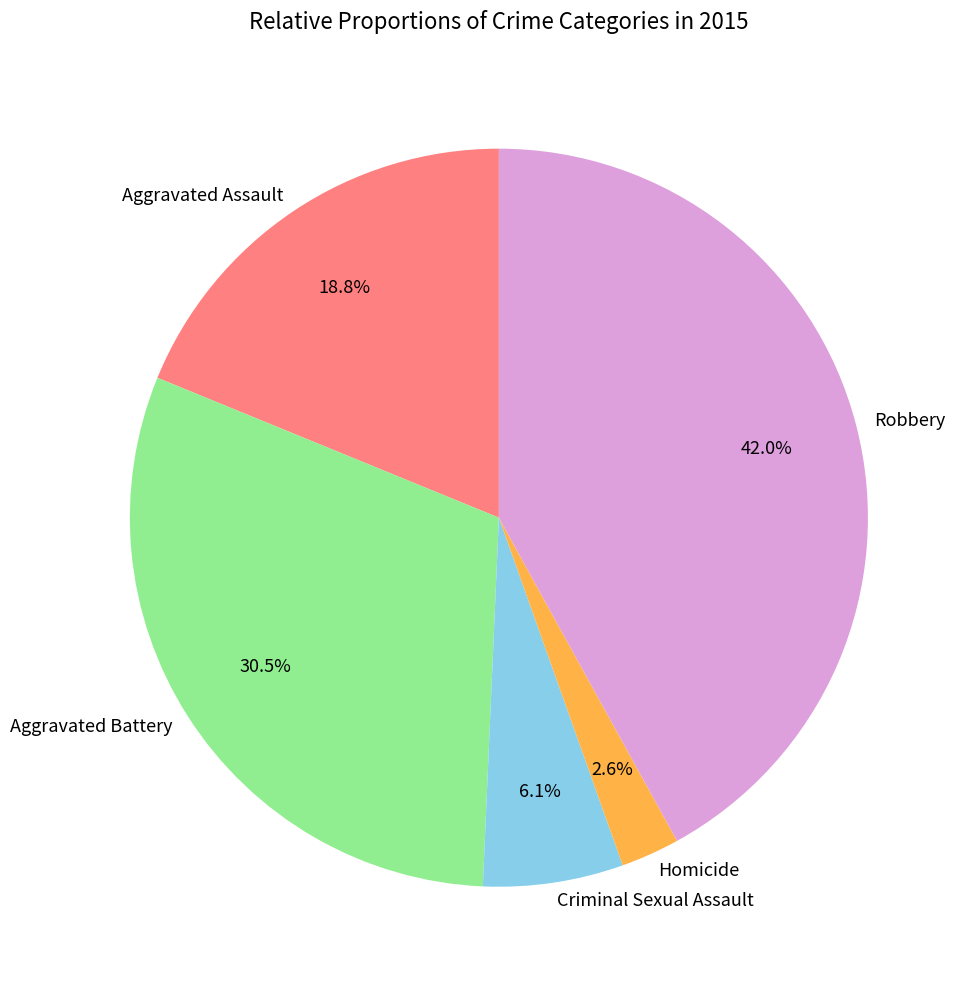

What is the largest slice in the pie chart?

Robbery